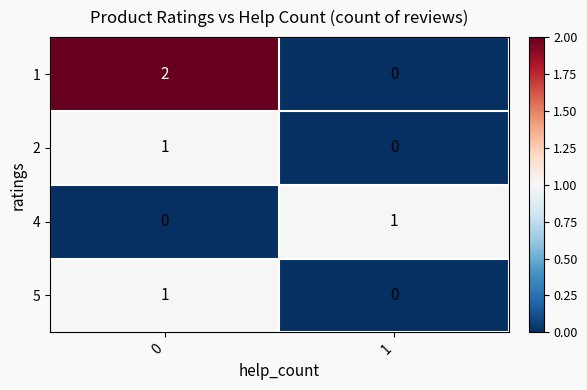

Which series has the largest total across all categories?

1